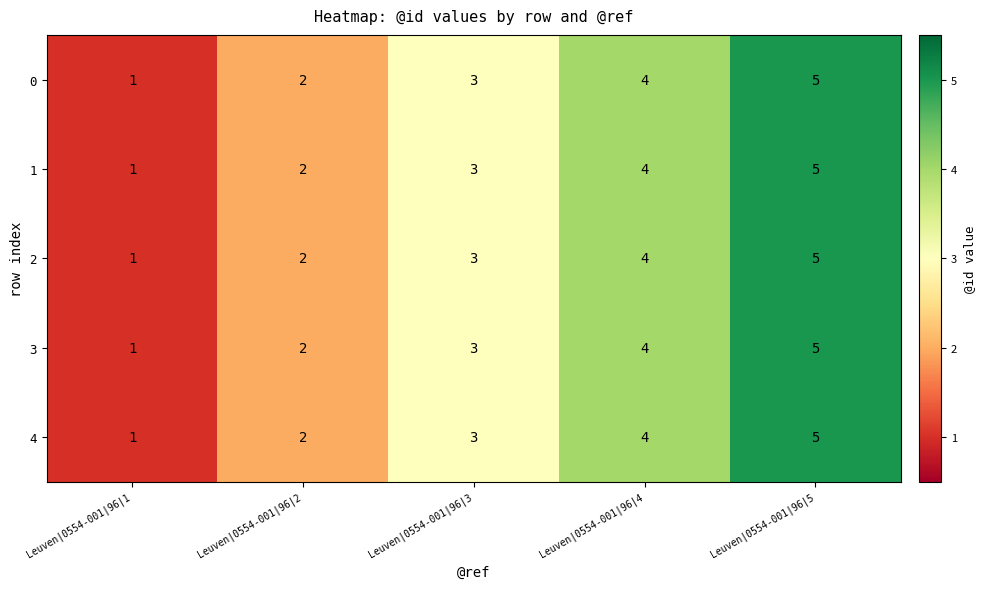

Rank the categories by 0 value from lowest to highest.

Leuven|0554-001|96|1, Leuven|0554-001|96|2, Leuven|0554-001|96|3, Leuven|0554-001|96|4, Leuven|0554-001|96|5